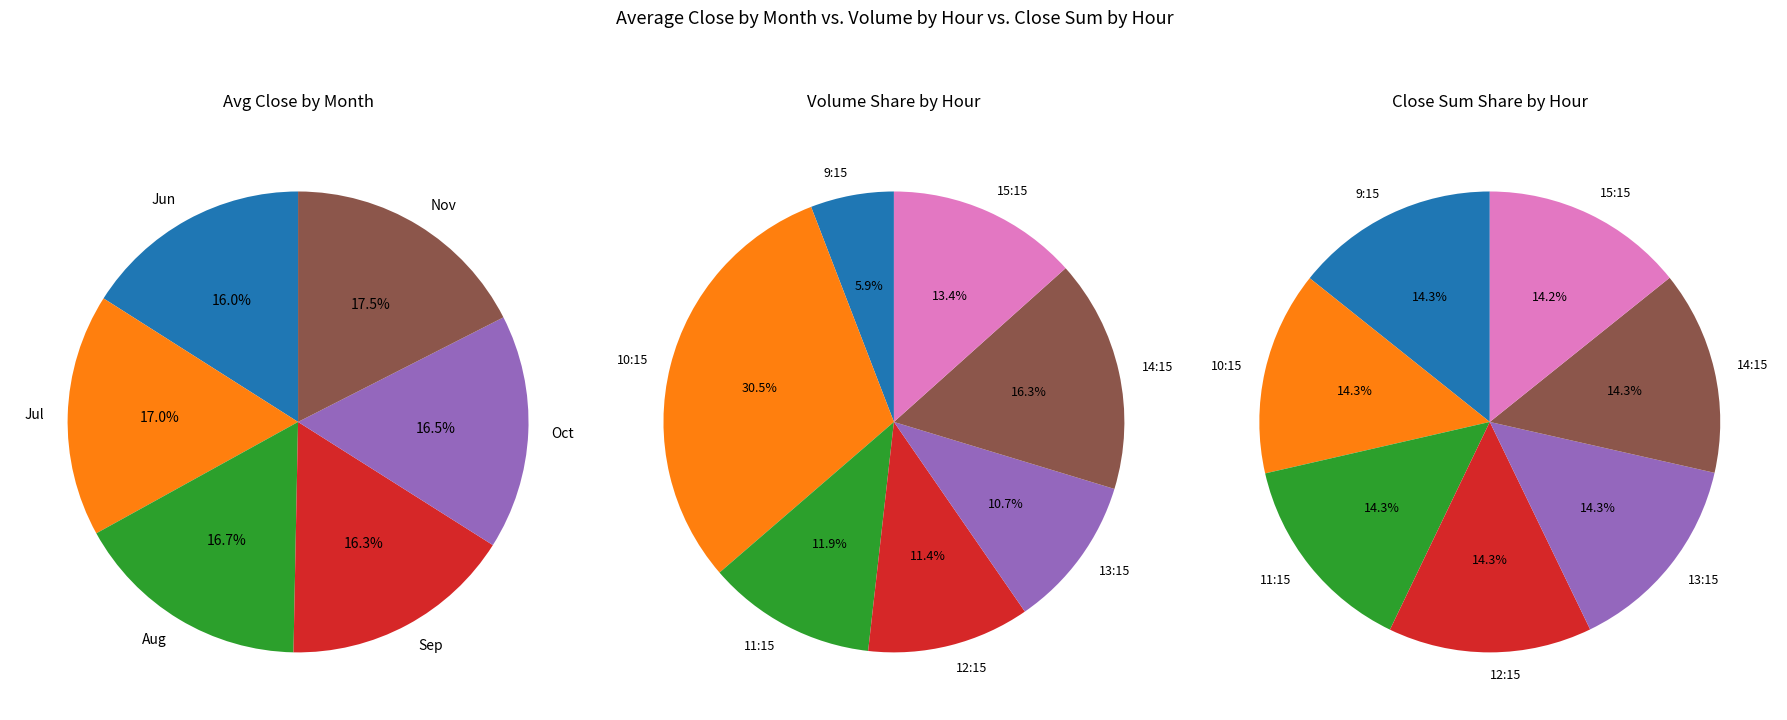

Is it true that 27 is 16% of the pie?

False